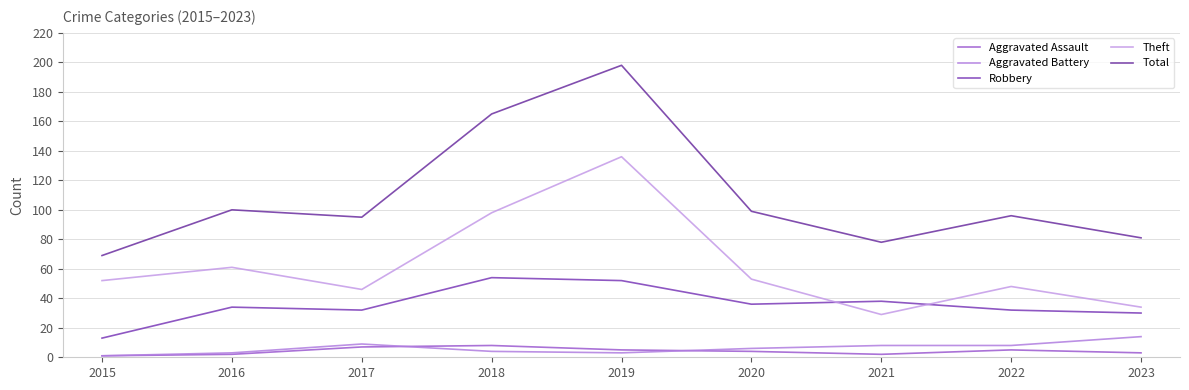

Reading left to right, transcribe all the data shown in this chart.

Aggravated Assault: 2015=1	2016=2	2017=7	2018=8	2019=5	2020=4	2021=2	2022=5	2023=3
Aggravated Battery: 2015=1	2016=3	2017=9	2018=4	2019=3	2020=6	2021=8	2022=8	2023=14
Robbery: 2015=13	2016=34	2017=32	2018=54	2019=52	2020=36	2021=38	2022=32	2023=30
Theft: 2015=52	2016=61	2017=46	2018=98	2019=136	2020=53	2021=29	2022=48	2023=34
Total: 2015=69	2016=100	2017=95	2018=165	2019=198	2020=99	2021=78	2022=96	2023=81